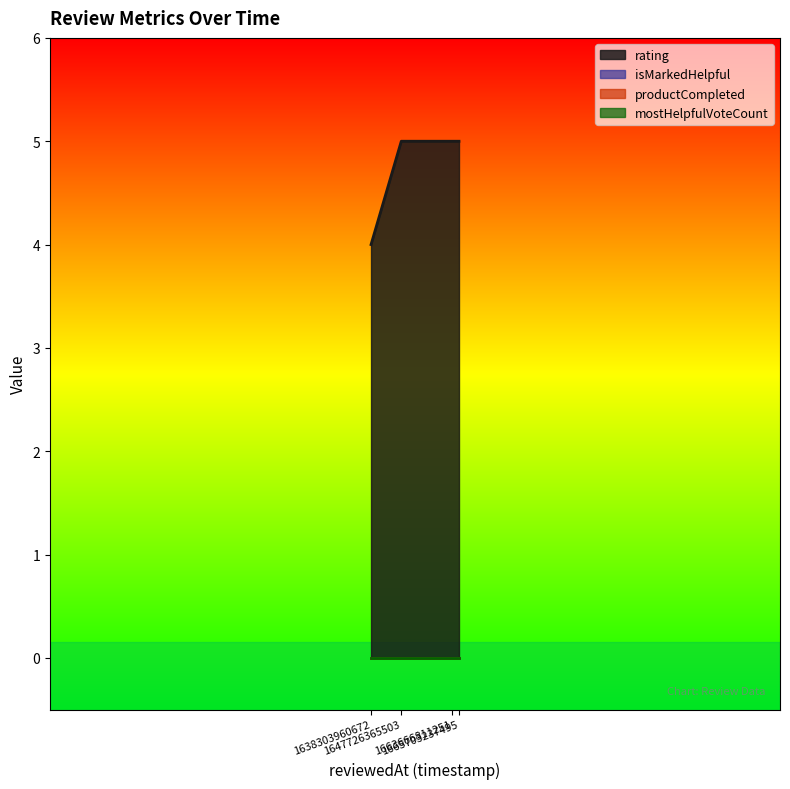

What is the approximate value of rating at 1663666811251?

5